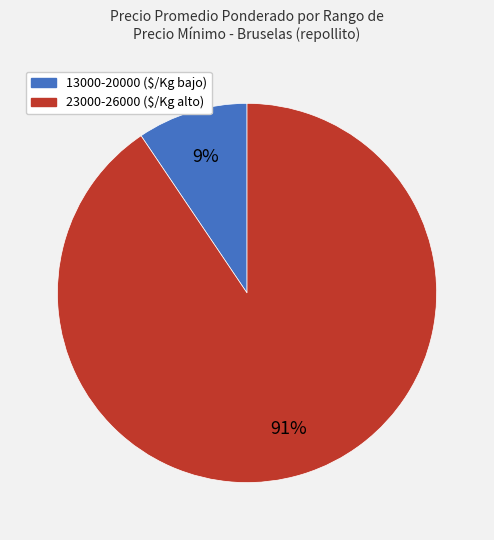

How many segments does this pie chart have?

2